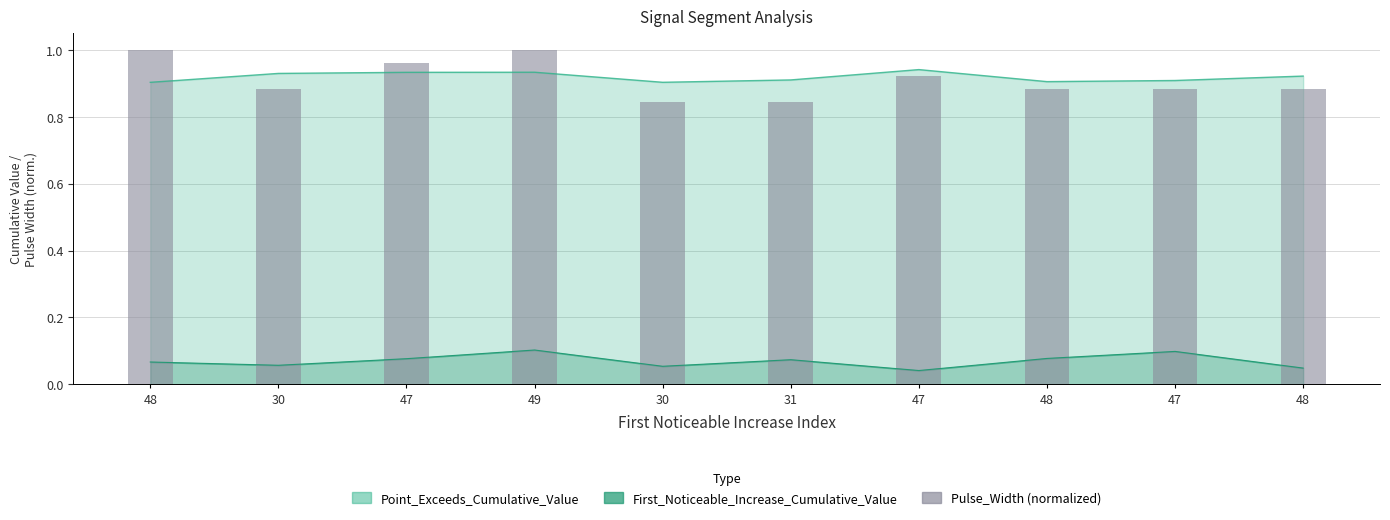

Is it true that the value at 30 is 0.9?

True